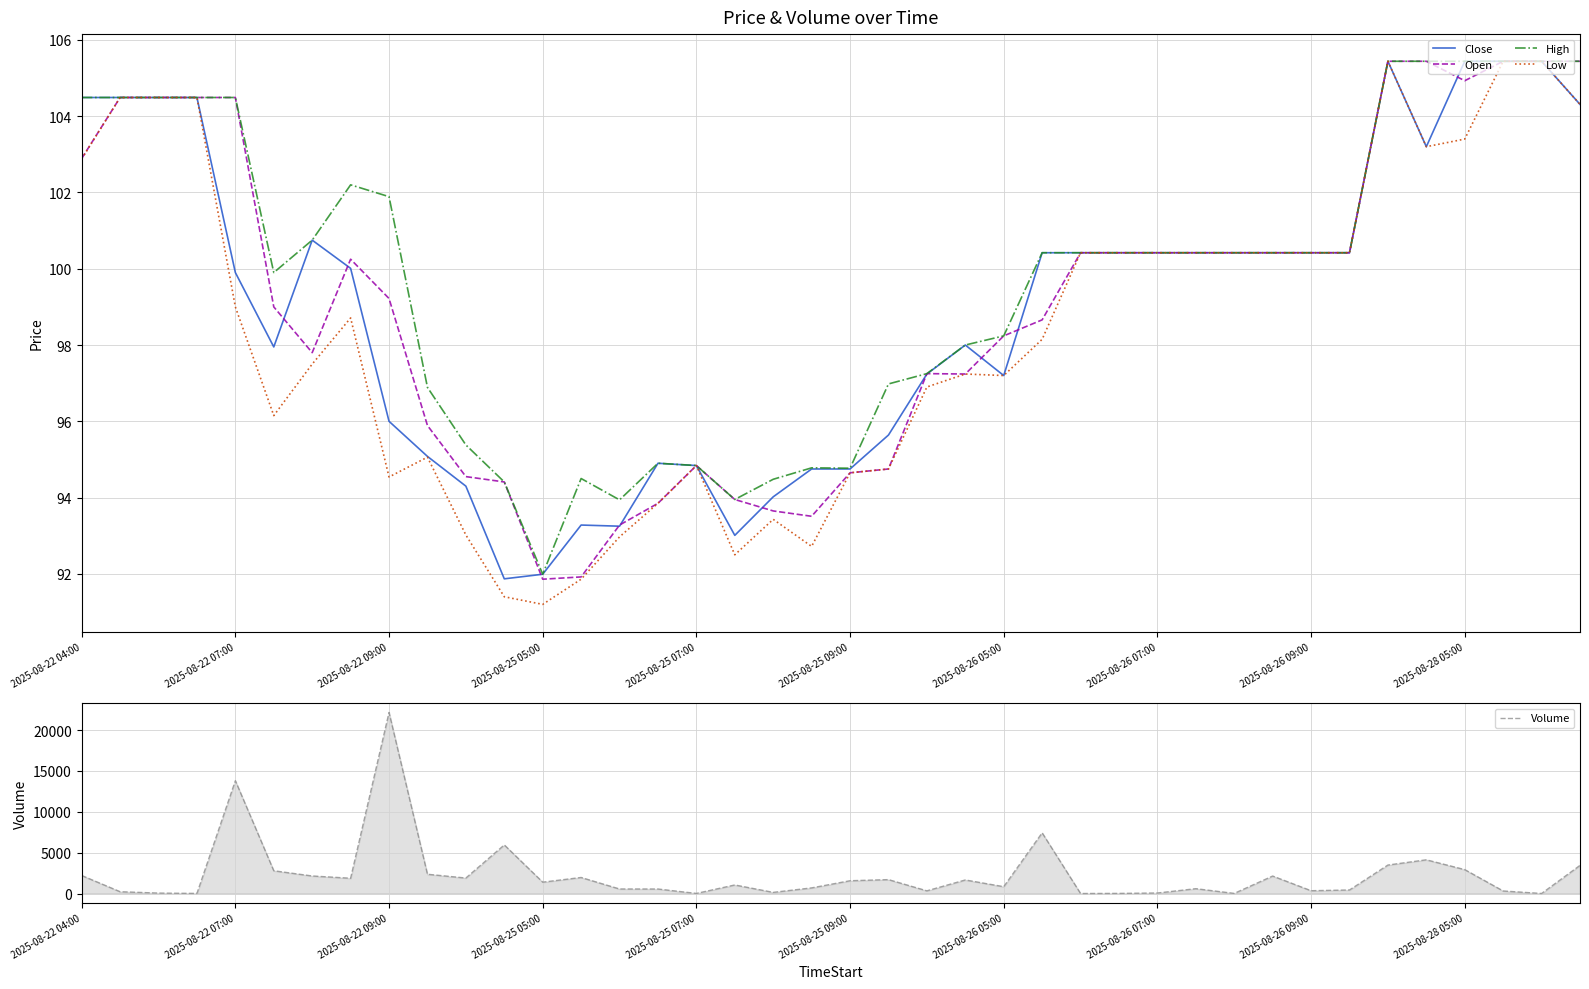

What is the label of the 23rd point from the left?

22